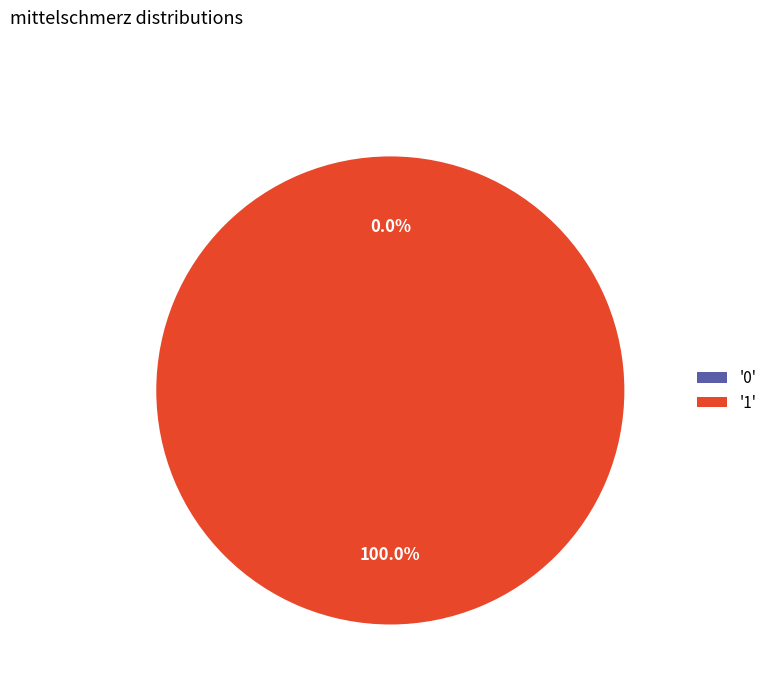

What percentage do 1 and 0 together represent?

100.0%